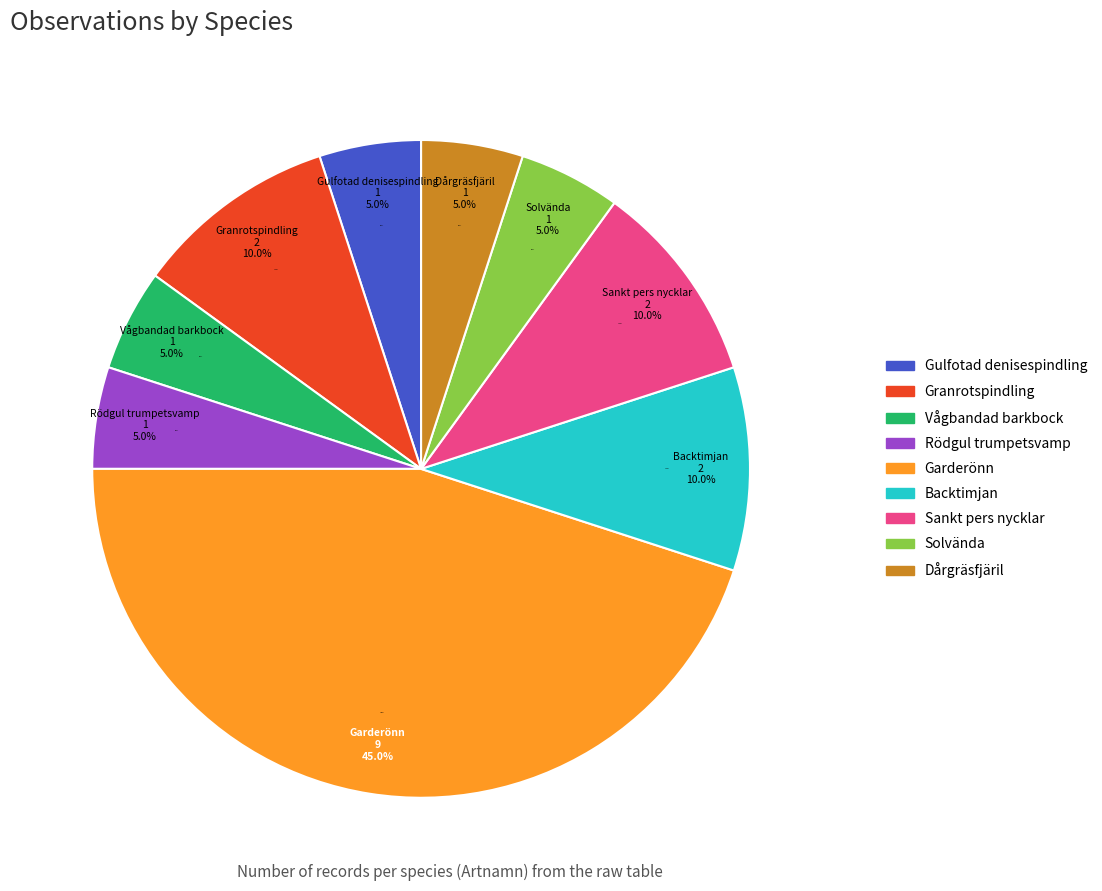

Is there a majority slice in this chart?

No